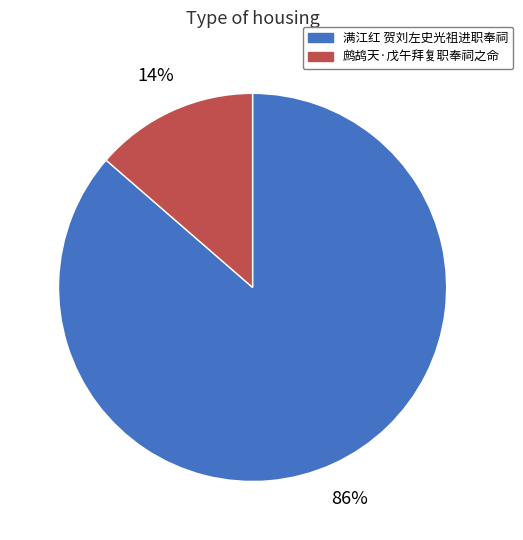

Count the number of slices in the pie.

2